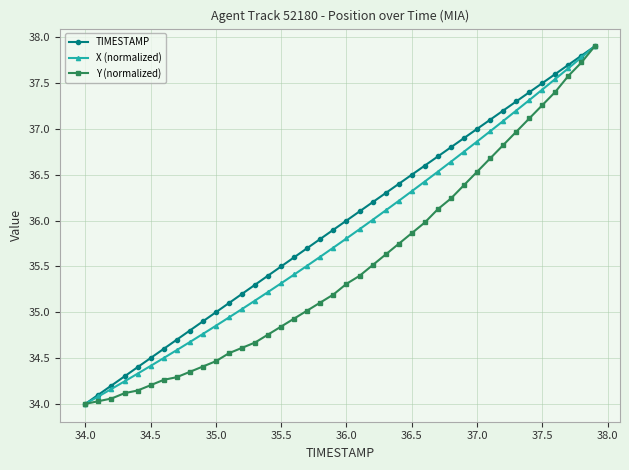

True or false: TIMESTAMP has more than 0 points higher than both neighbors.

False